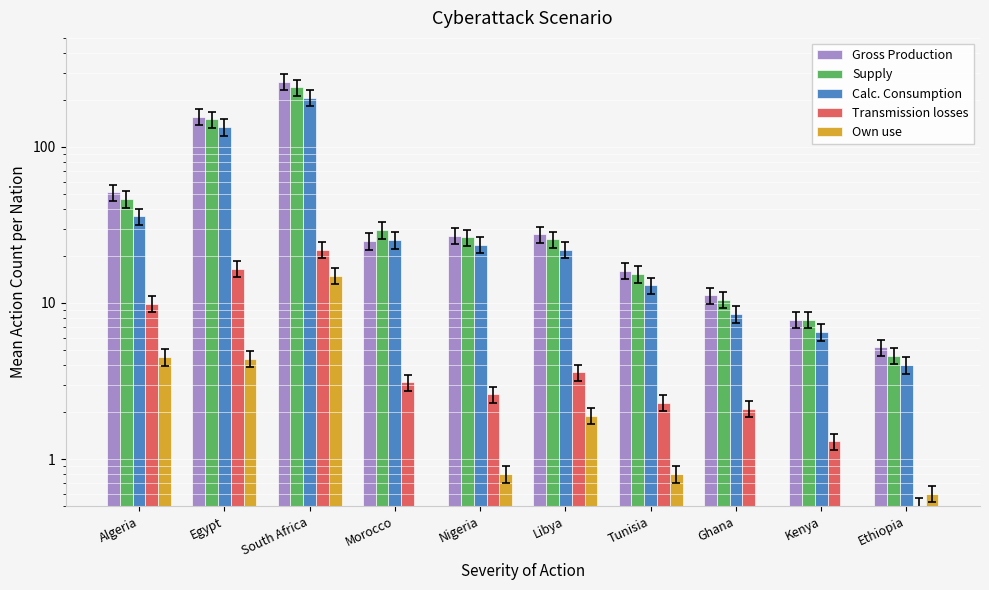

What is the total value across all series at Algeria?

148.0